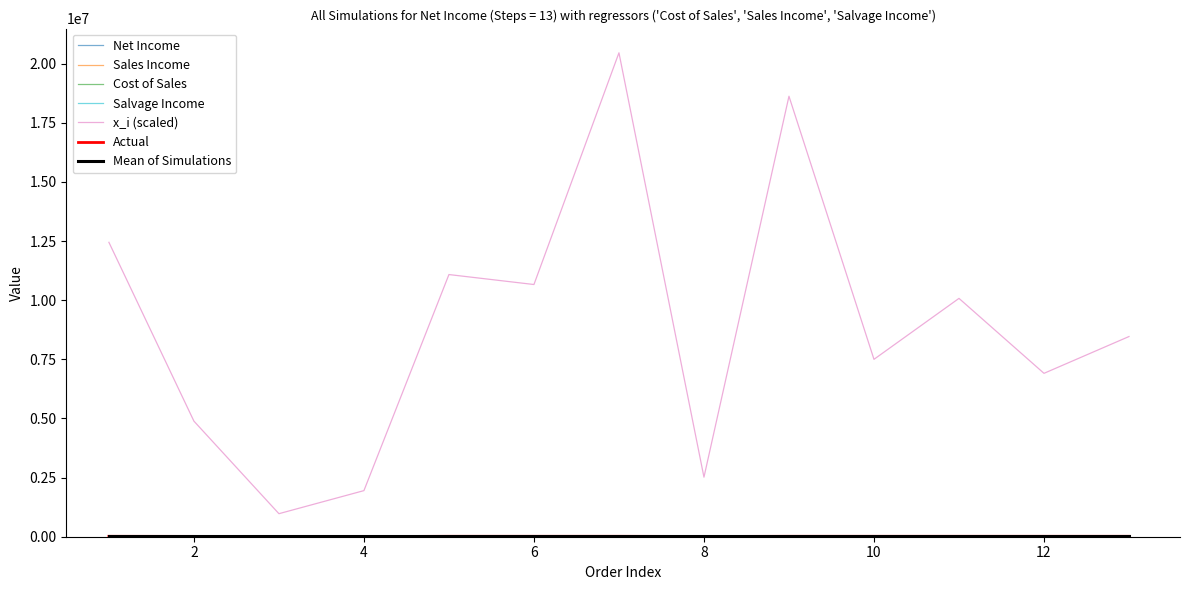

Which series has the largest total across all categories?

x_i (scaled)